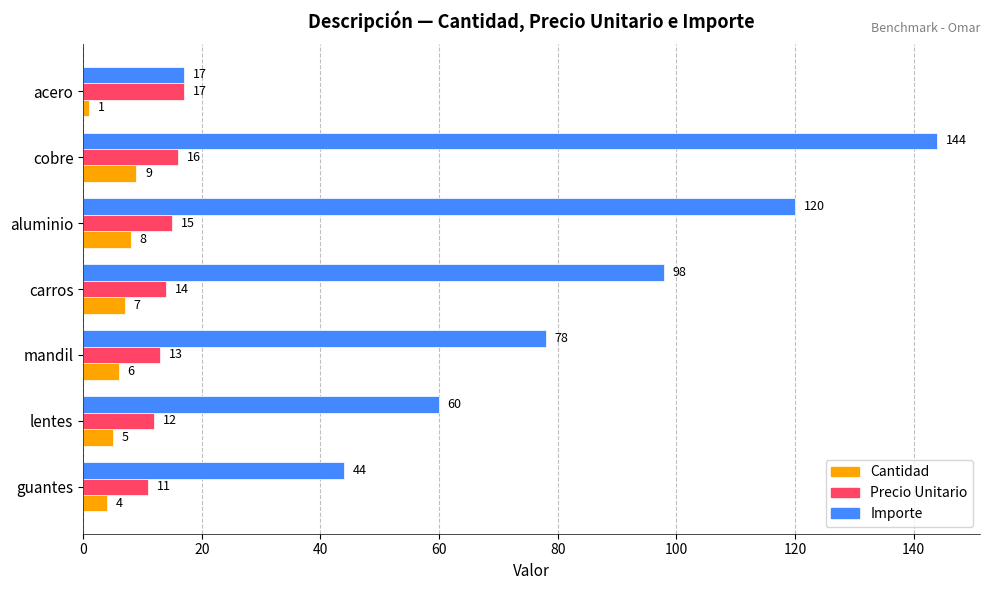

How many Importe values are between 44 and 120?

5